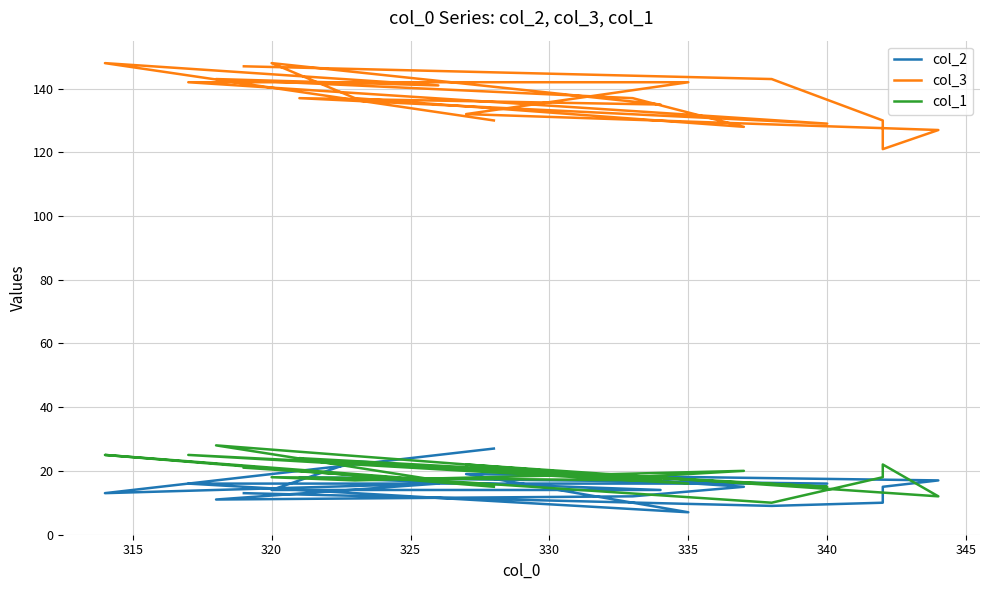

What is the value of the col_1 point at the 15th from the left?

12